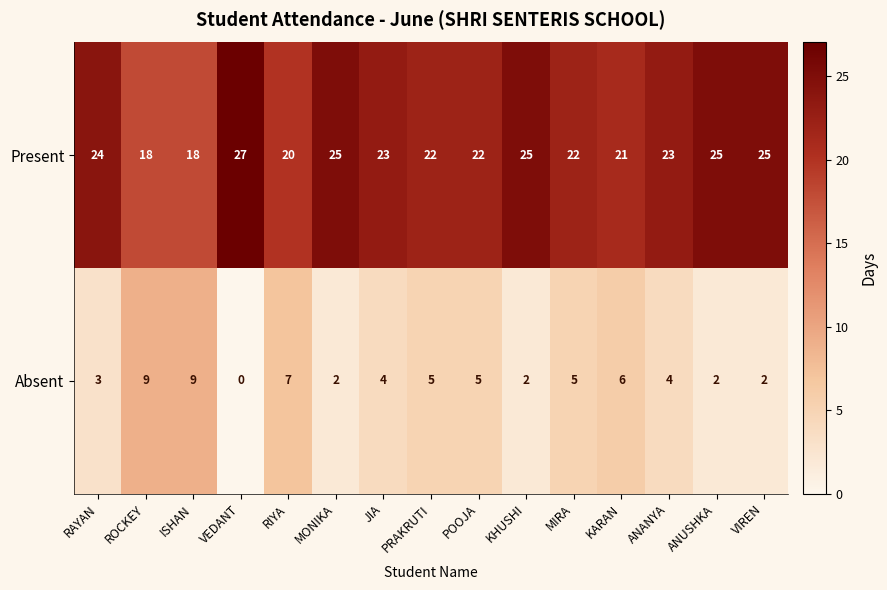

At which label does Present first exceed 23?

RAYAN